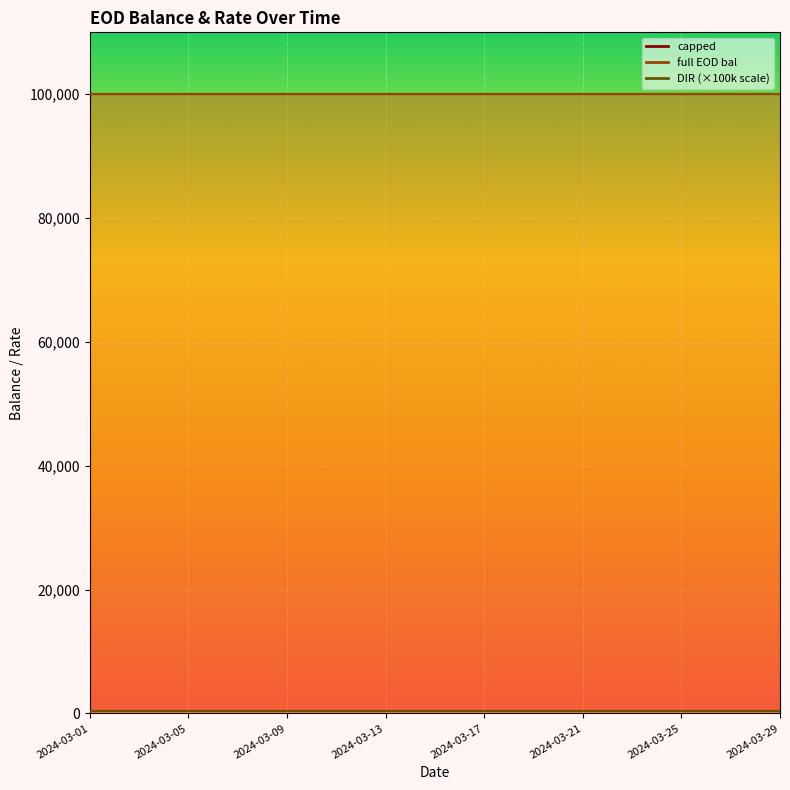

What are all the series names shown in the legend?

capped, full EOD bal, DIR